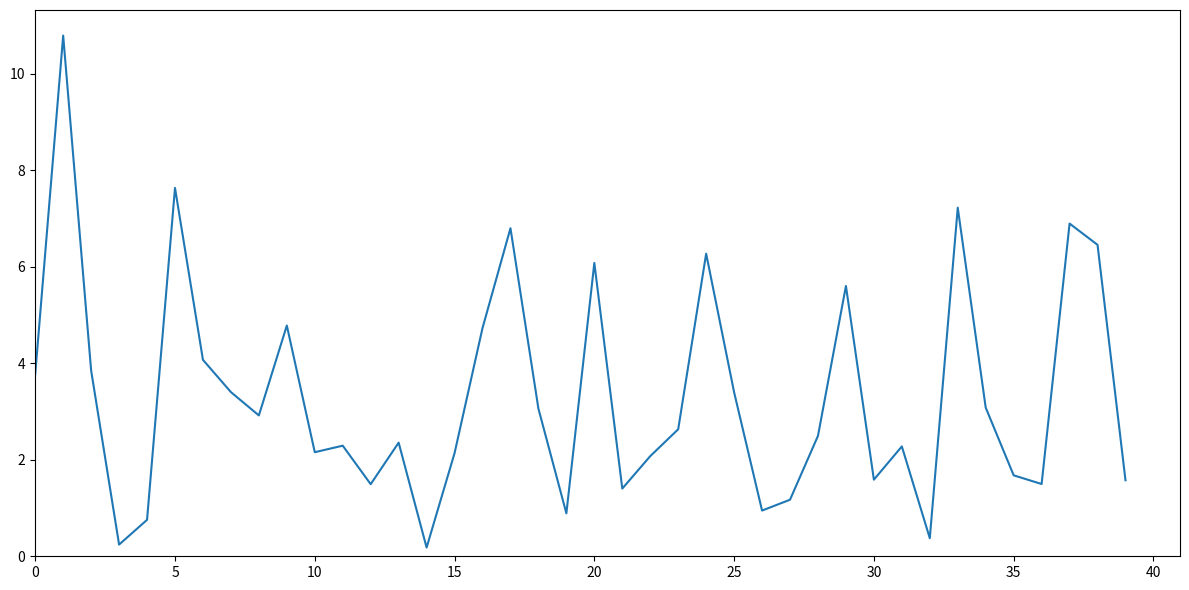

What is the difference between the maximum and minimum values?

10.6